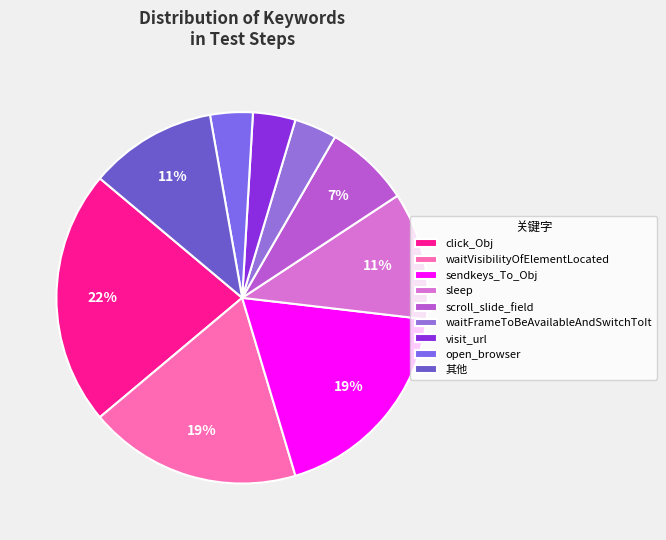

To the nearest percent, what portion does sendkeys_To_Obj represent?

19%